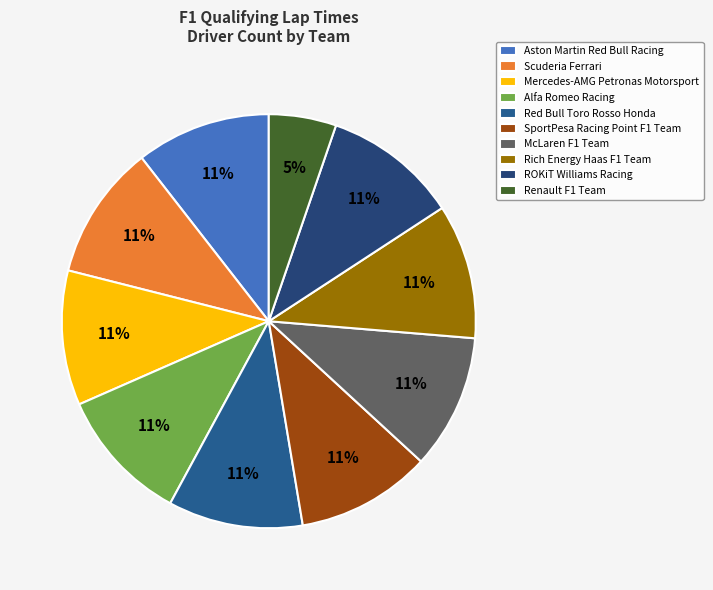

The ROKiT Williams Racing slice represents 3% of the pie. True or false?

False